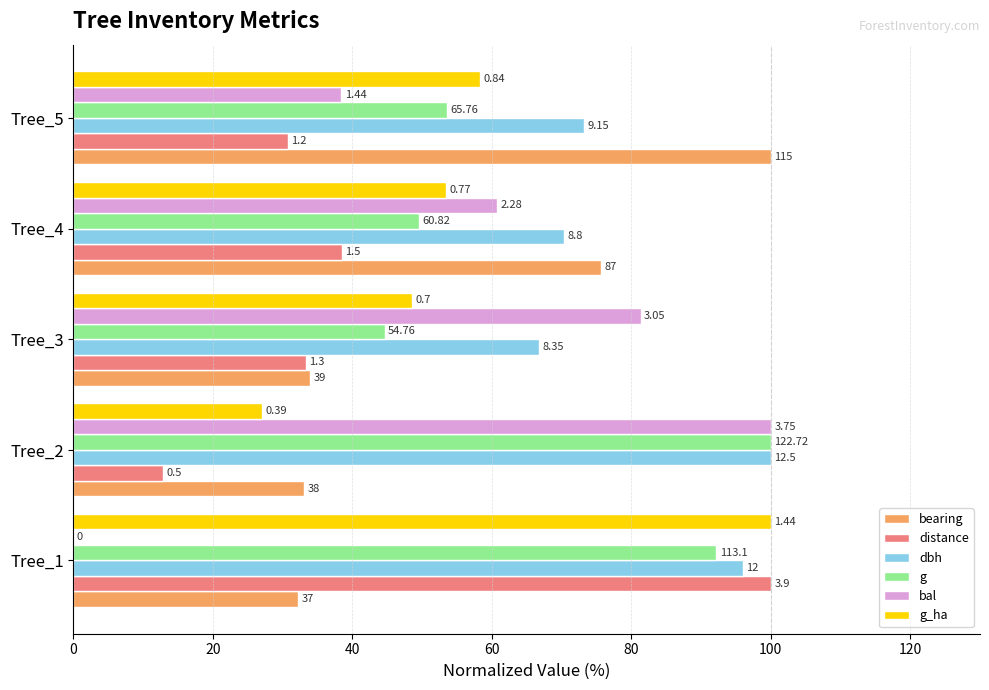

What is the maximum value for distance?

100.0